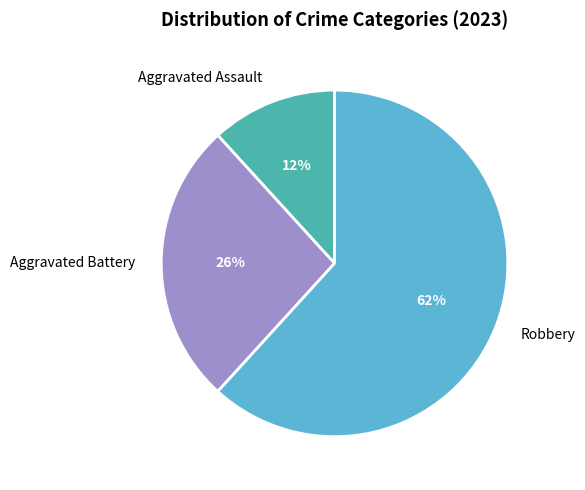

Combined, do Aggravated Assault and Aggravated Battery account for over 50%?

No